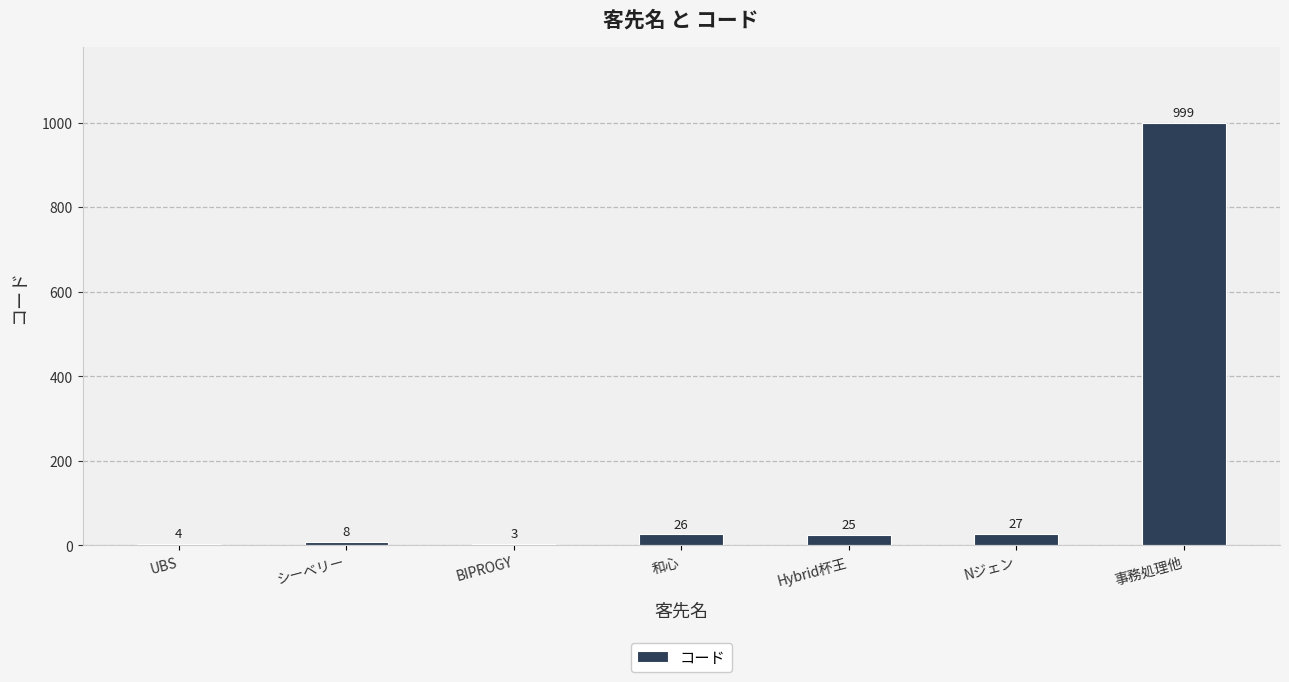

What is the maximum value shown in the chart?

999